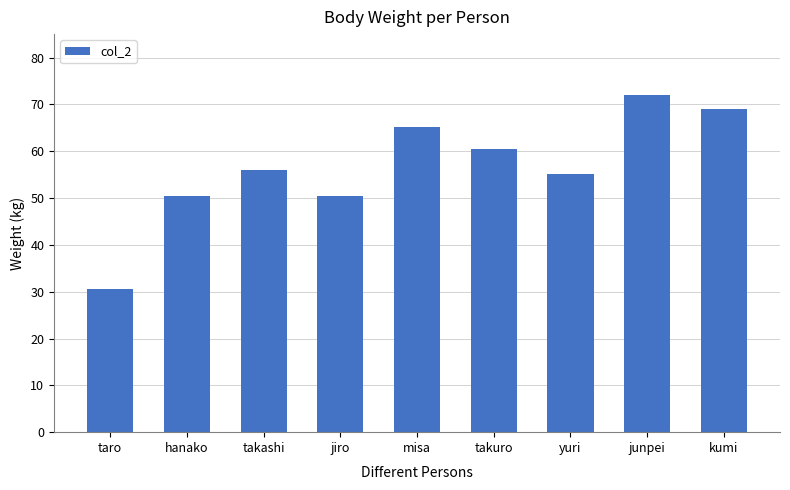

Does the chart contain stacked bars?

No